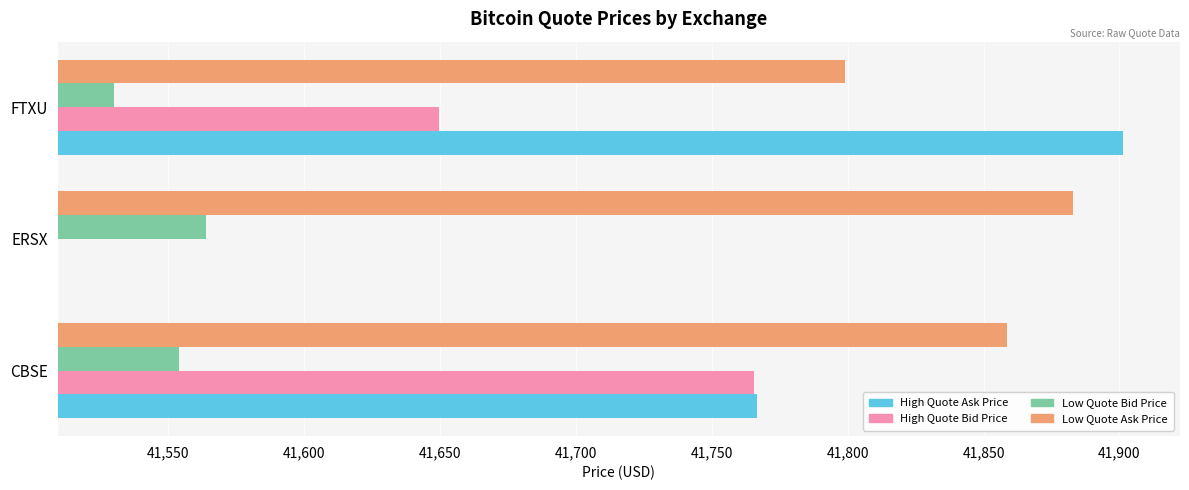

Which has a higher value, FTXU or CBSE?

FTXU